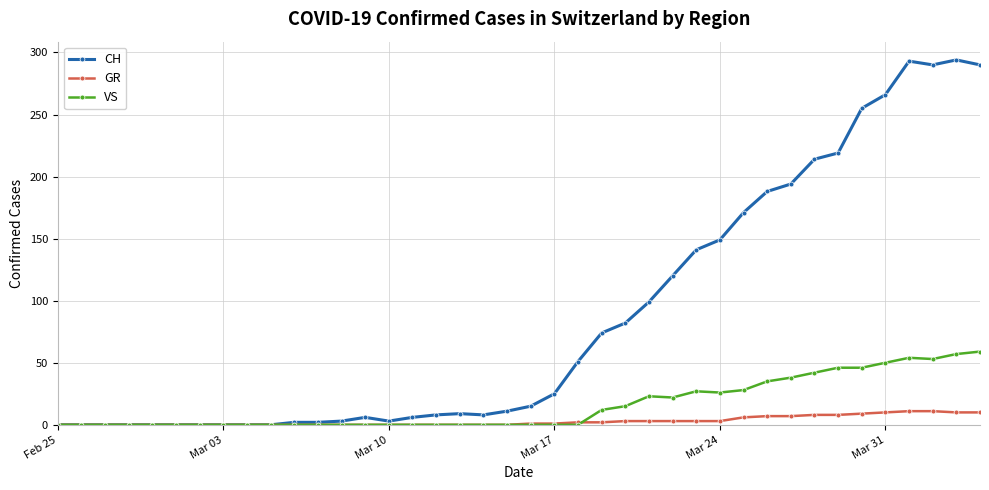

Which series has the widest spread of values?

CH